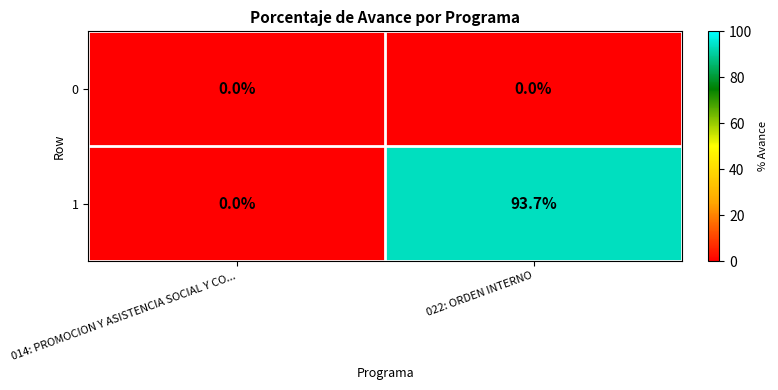

Reading left to right, transcribe all the data shown in this chart.

0: 0.0	0.0
1: 0.0	93.7